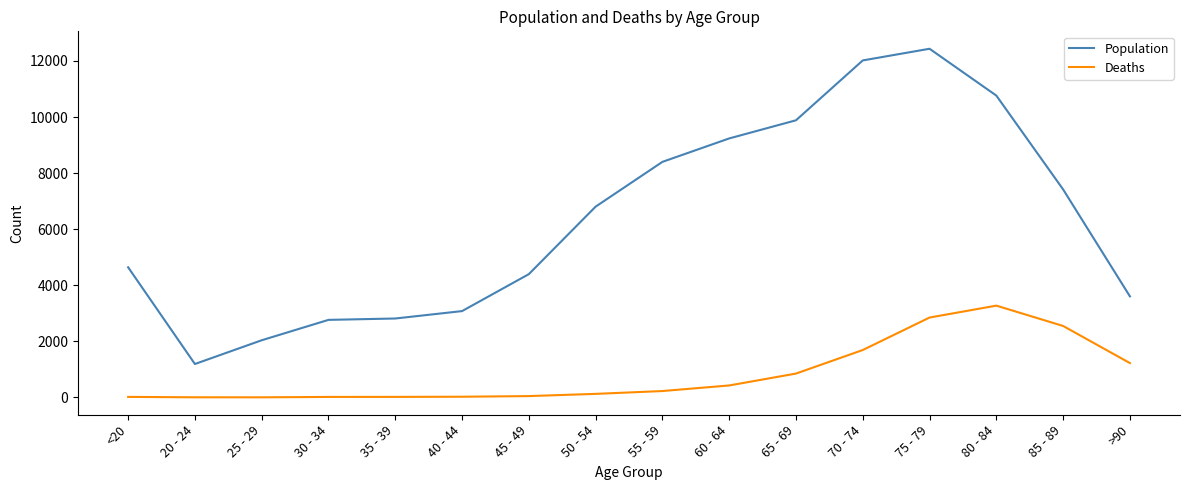

What is the difference between the maximum and minimum values in the Deaths series?

3270